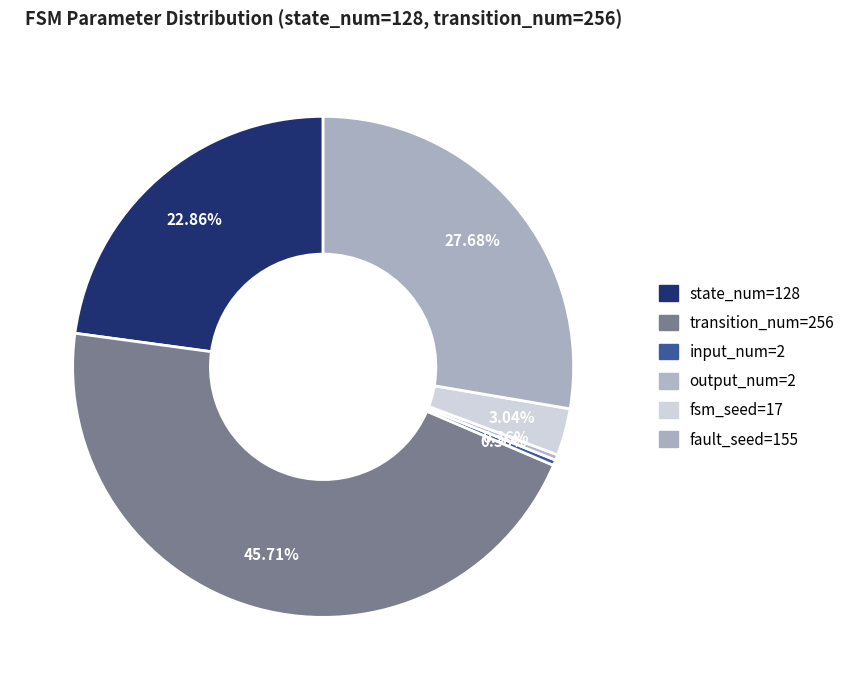

How many slices are in this pie chart?

6